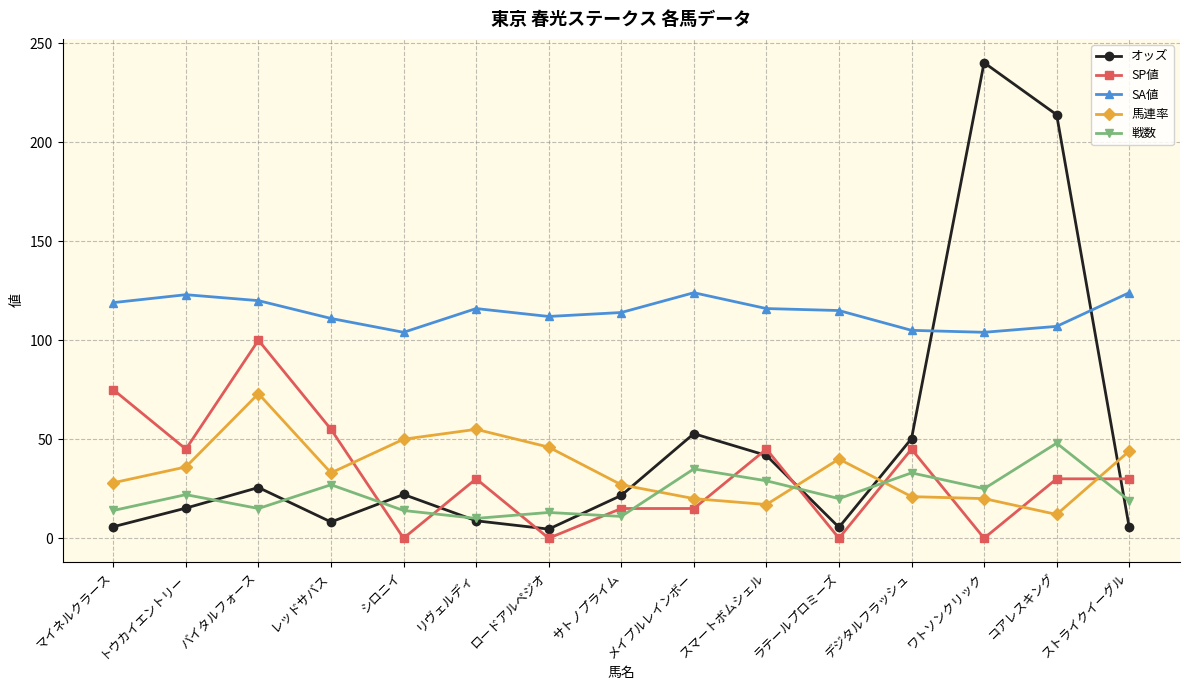

Where is the first local minimum for 戦数?

バイタルフォース